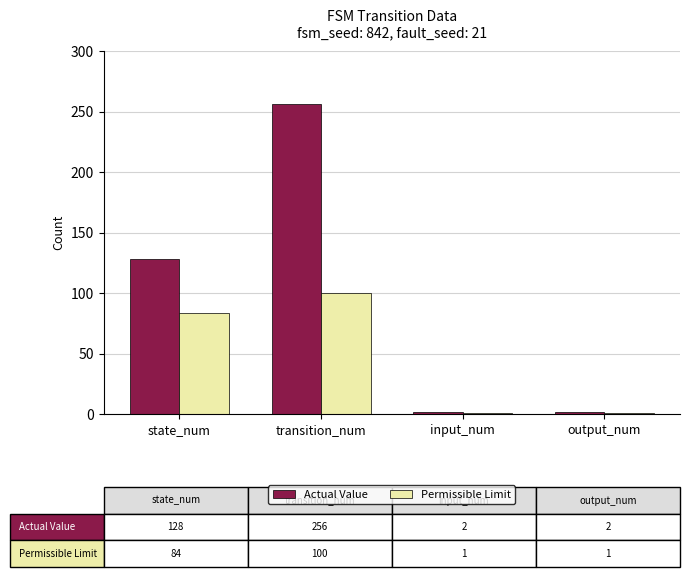

What is the minimum value shown in the chart?

1